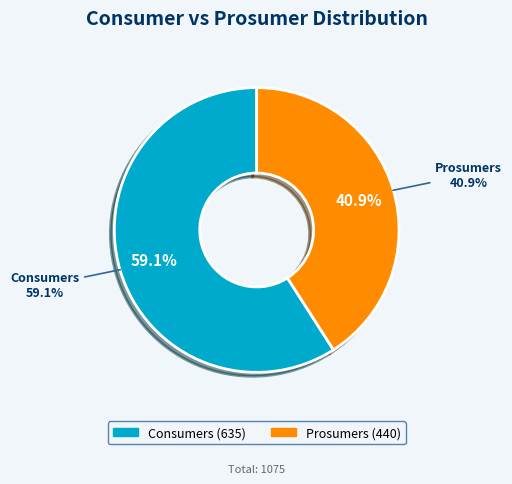

What is the ratio of the value at Prosumers to the value at Consumers?

0.7